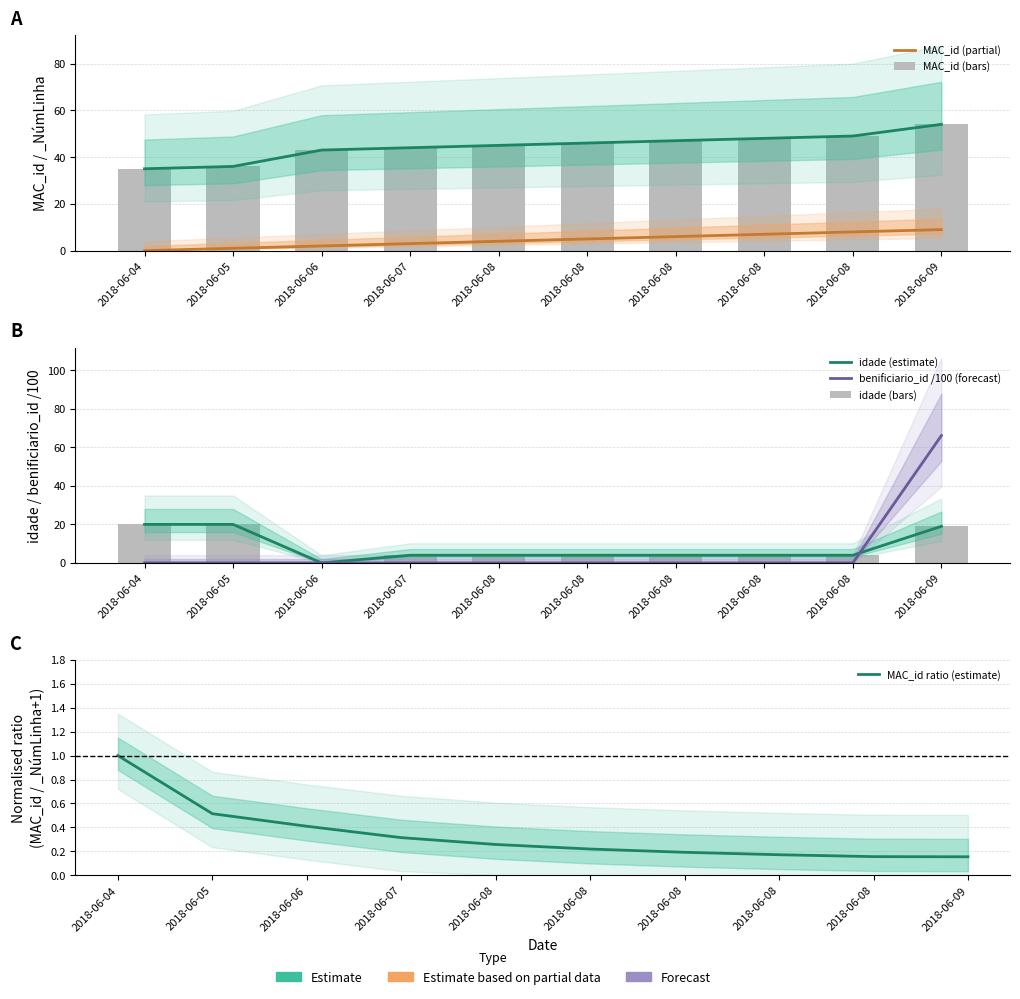

Which has a higher value, 2018-06-06 or 2018-06-07?

2018-06-07